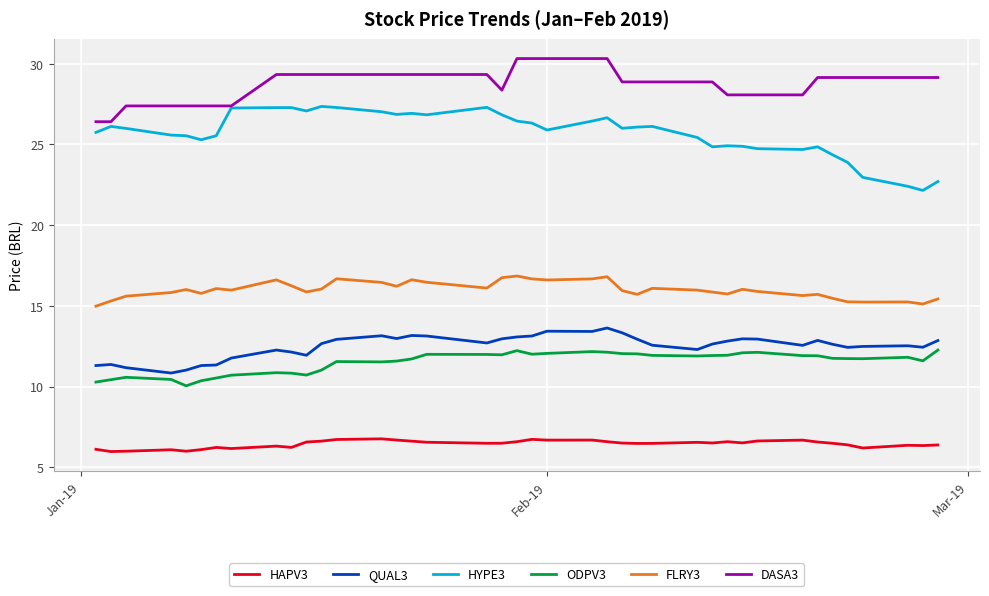

Which series has the largest total across all categories?

DASA3